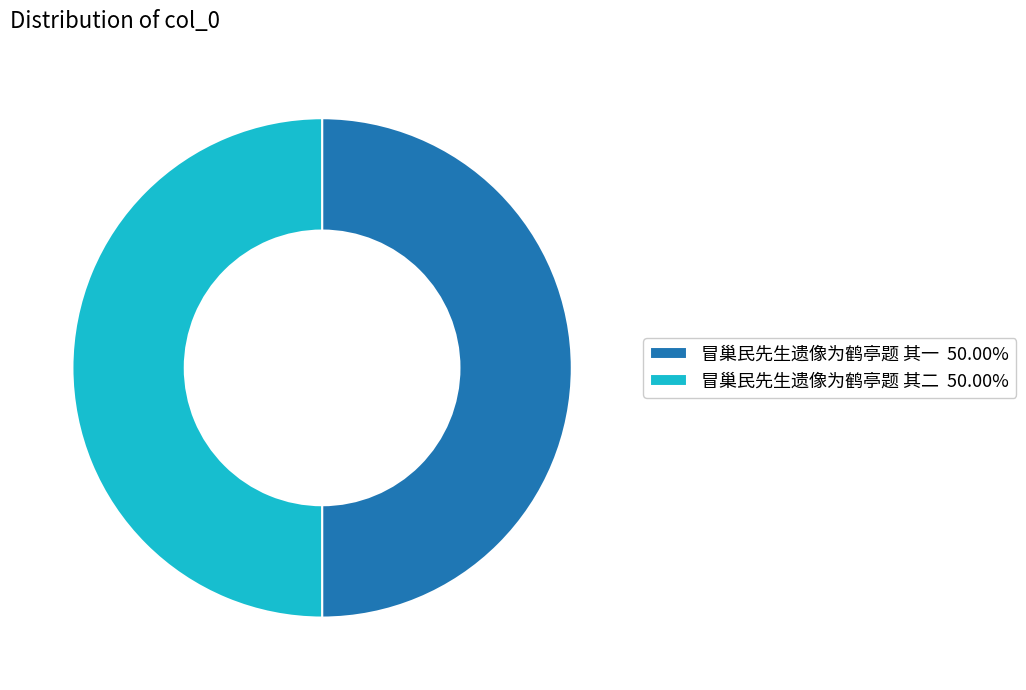

Combined, do 冒巢民先生遗像为鹤亭题 其二 50.00% and 冒巢民先生遗像为鹤亭题 其一 50.00% account for over 50%?

Yes